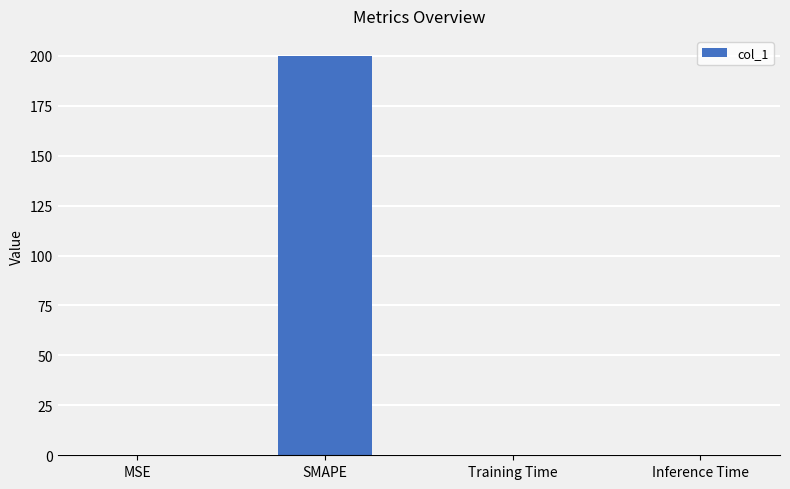

What is the sum of all values?

200.1